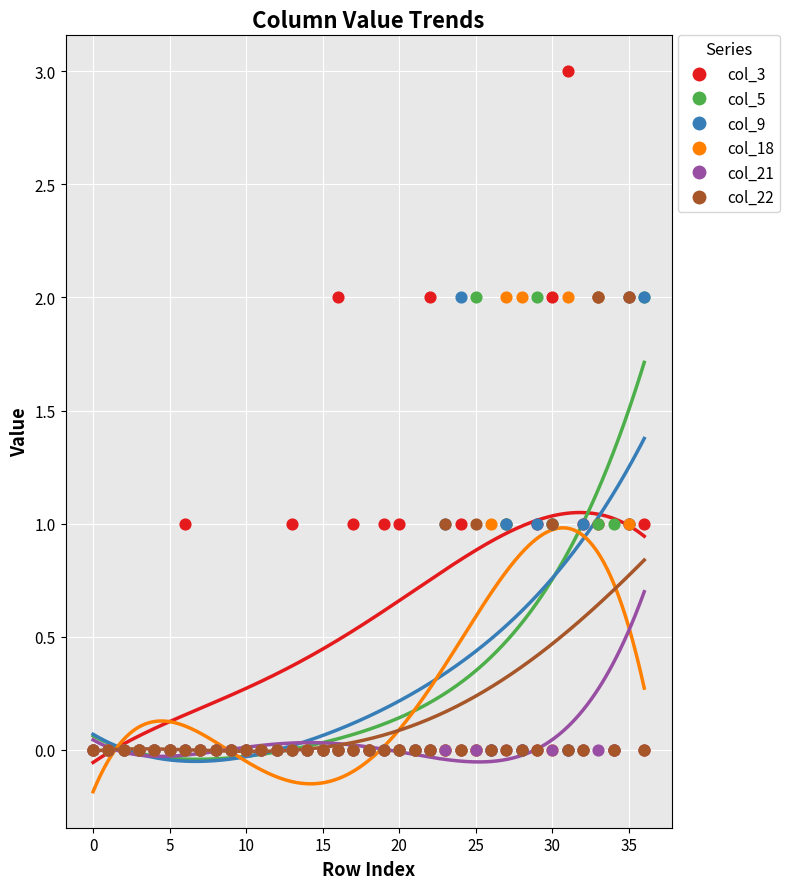

What are all the series names shown in the legend?

col_3, col_5, col_9, col_18, col_21, col_22